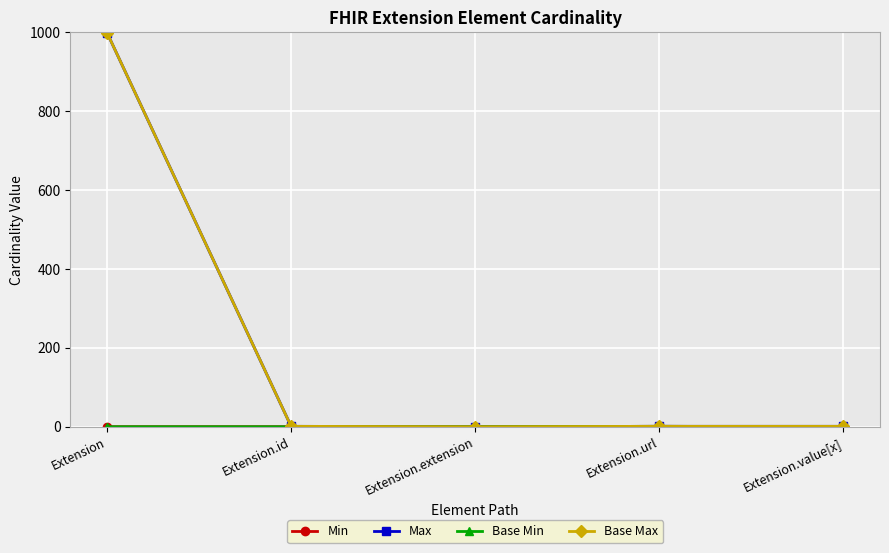

List the labels in order of Max value, largest first.

Extension, Extension.id, Extension.url, Extension.value[x], Extension.extension